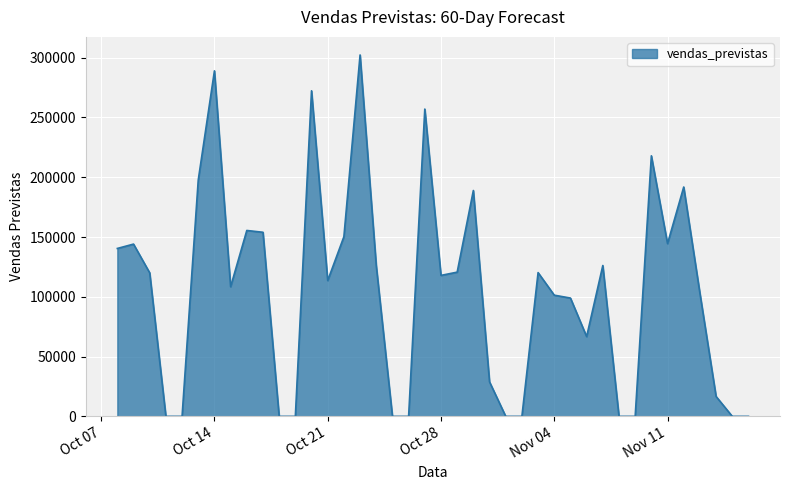

What is the maximum value shown in the chart?

302285.9